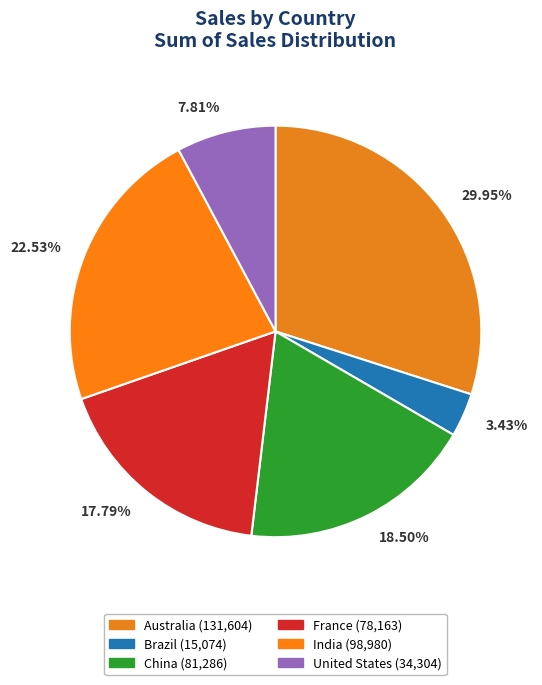

Do 7.81% and 29.95% together represent more than half of the pie?

No